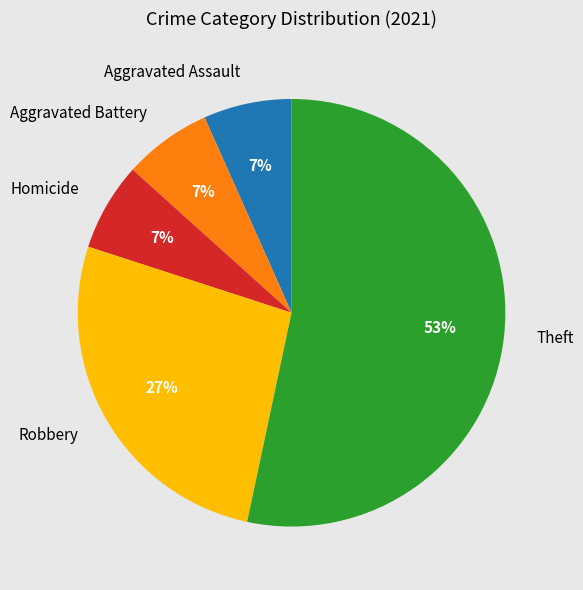

What is the largest slice in the pie chart?

Theft